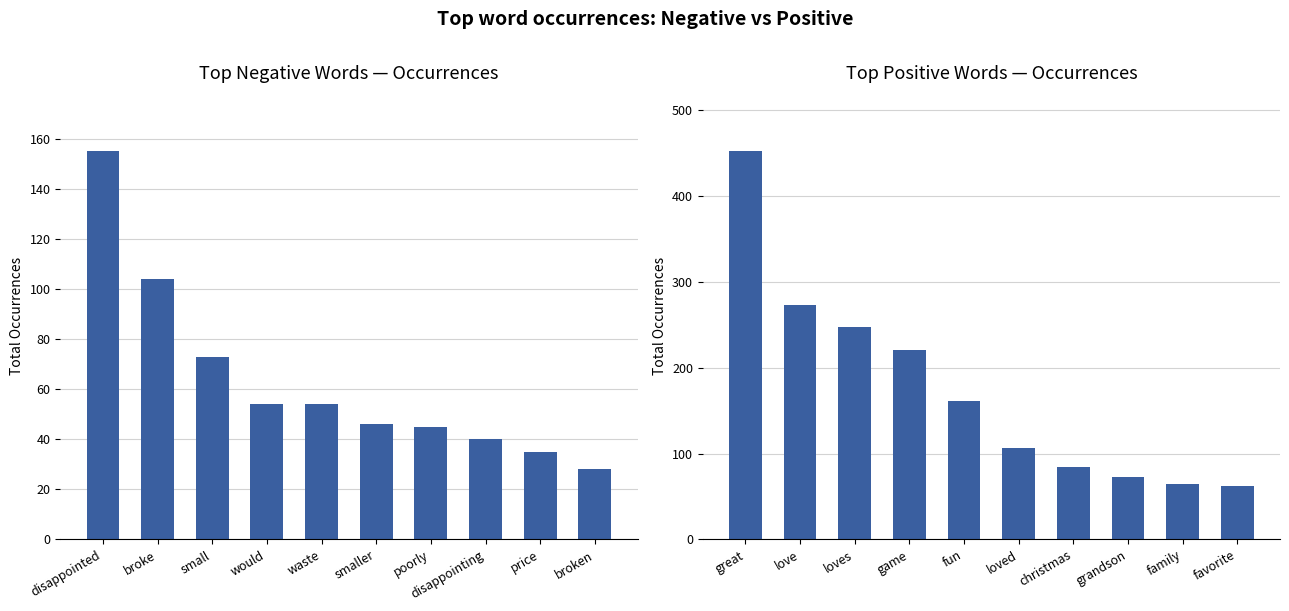

What is the sum of the Negative words values at smaller and price?

81